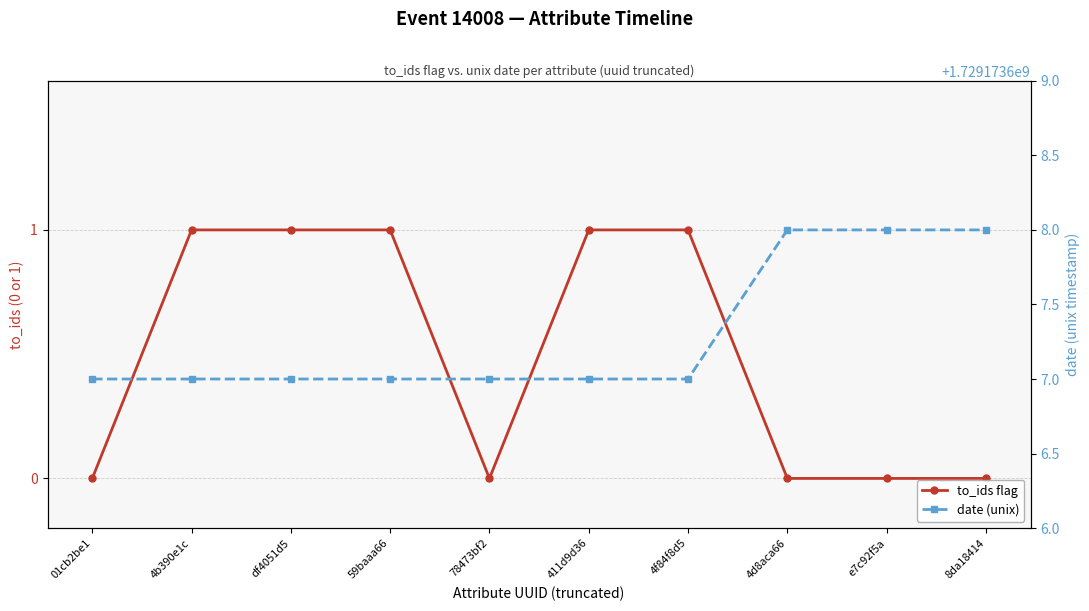

True or false: date (unix) has a value of 1729173607 at 01cb2be1.

True